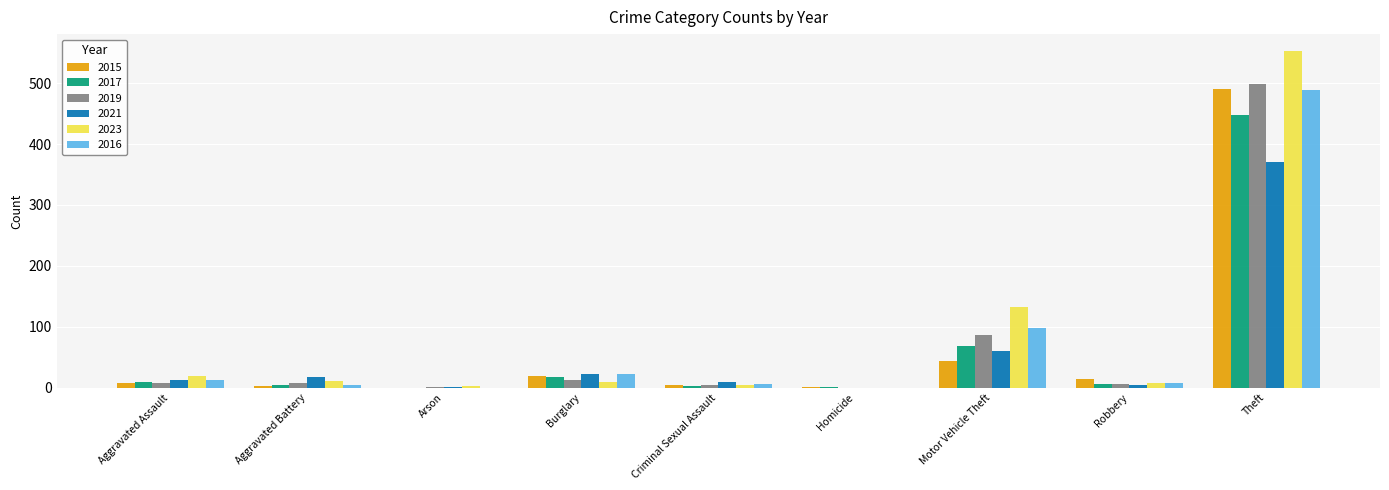

What is the sum of all 2016 values?

641